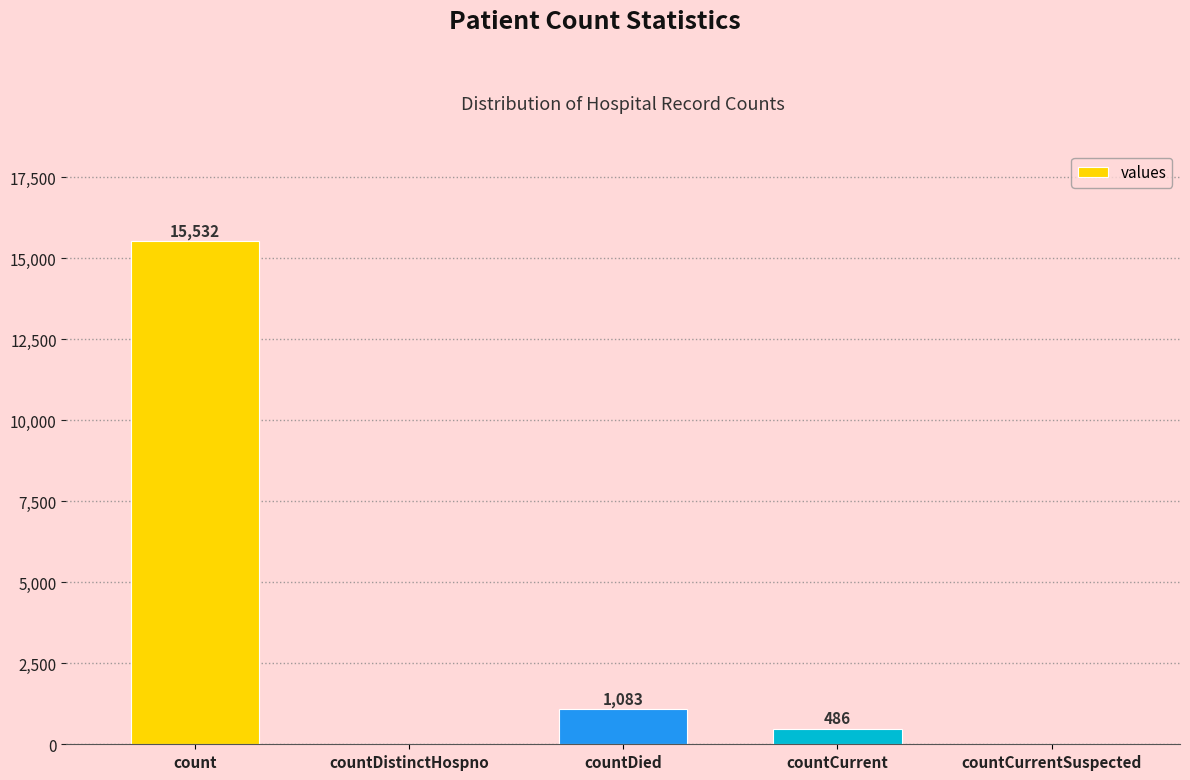

What is the maximum value shown in the chart?

15532